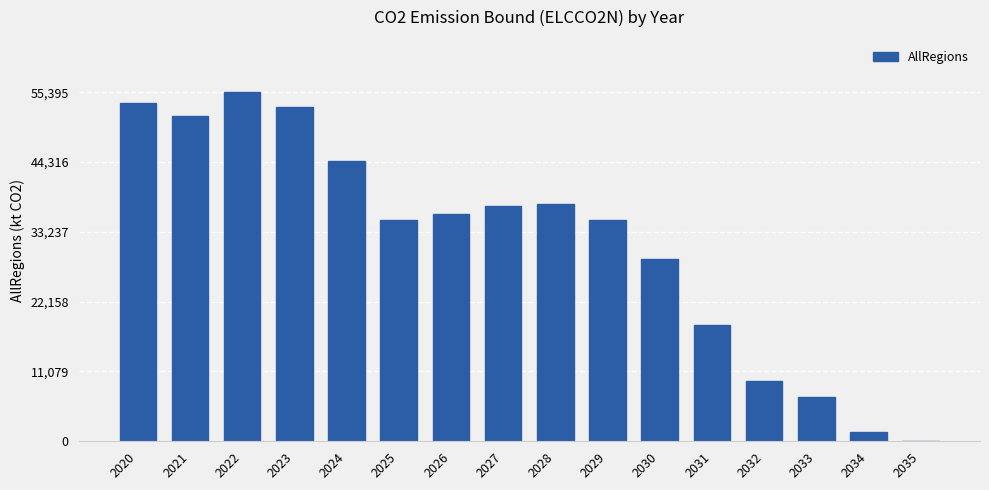

Where is the data nearest to the value 27697?

2030